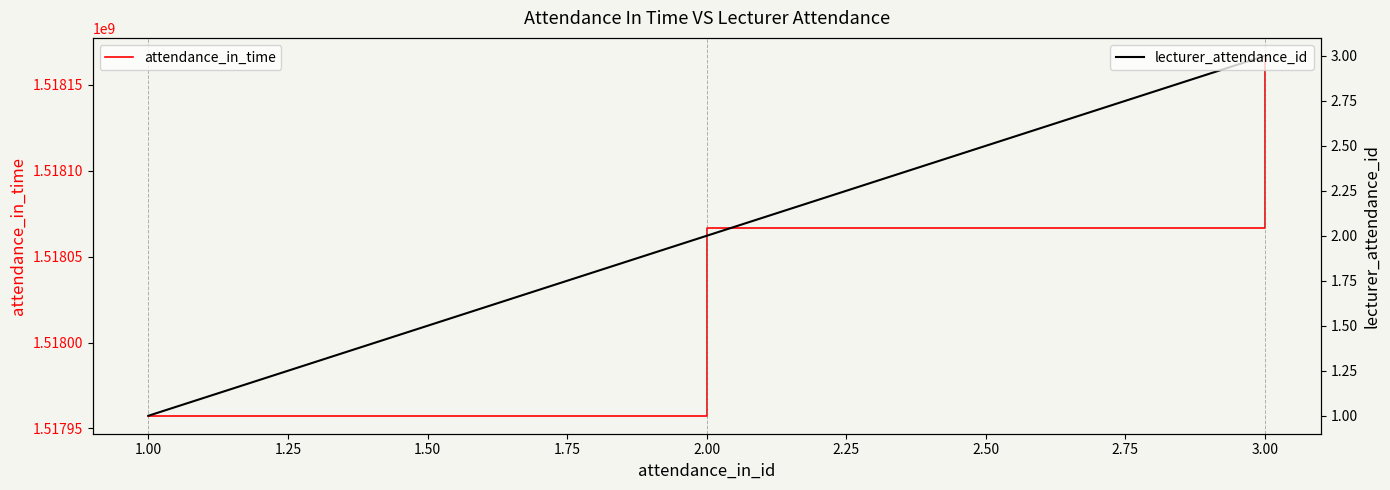

List the labels in order of attendance_in_time value, largest first.

3.00, 2.00, 1.00